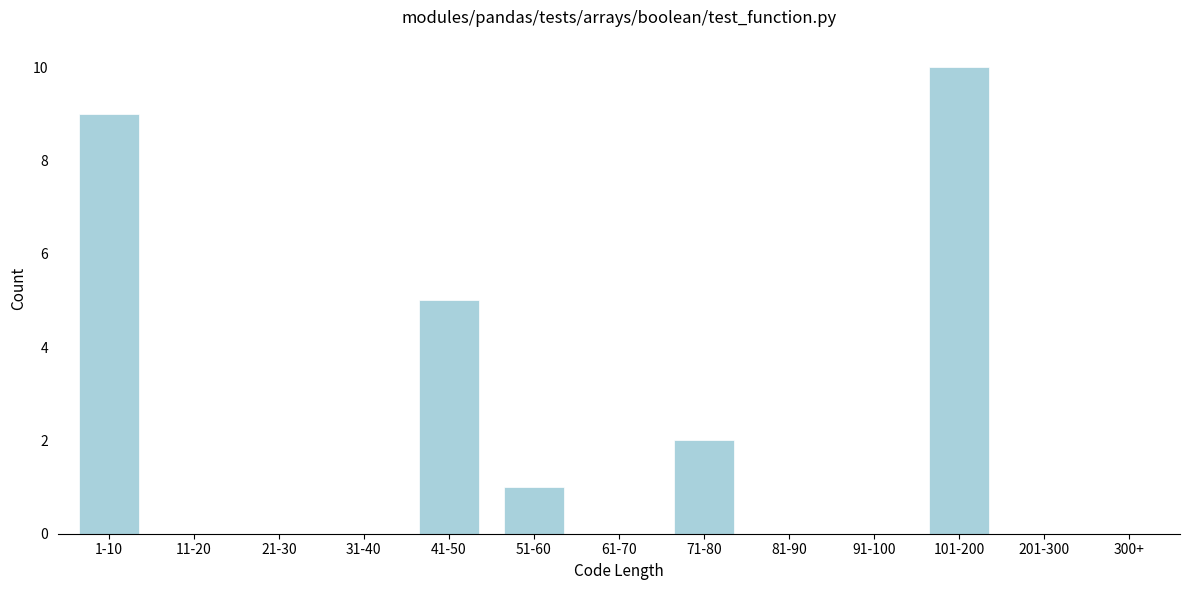

Reading left to right, list all the values displayed in this chart.

1-10=9	11-20=0	21-30=0	31-40=0	41-50=5	51-60=1	61-70=0	71-80=2	81-90=0	91-100=0	101-200=10